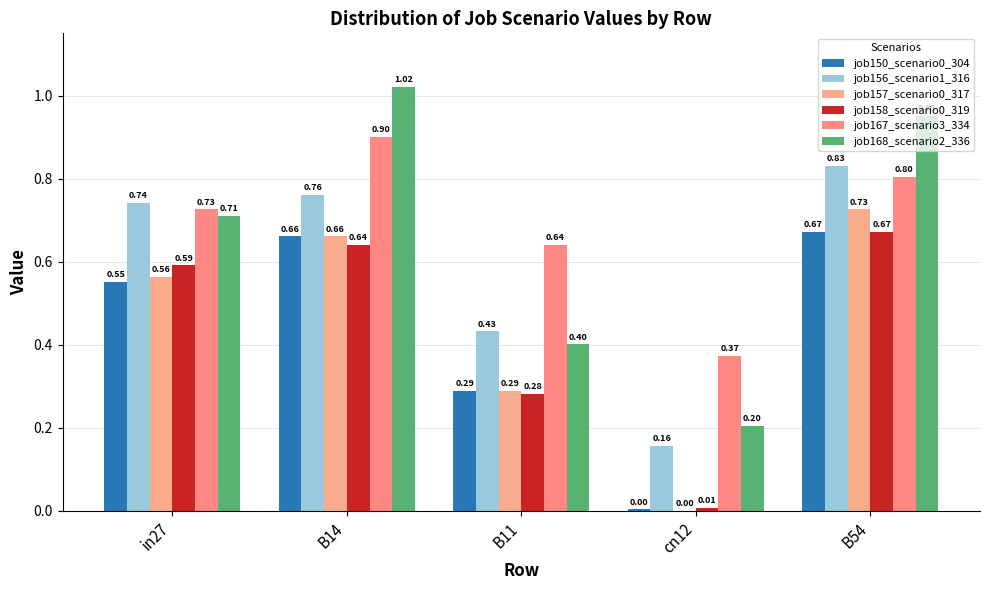

True or false: job168_scenario2_336 has a value of 0.3 at cn12.

False